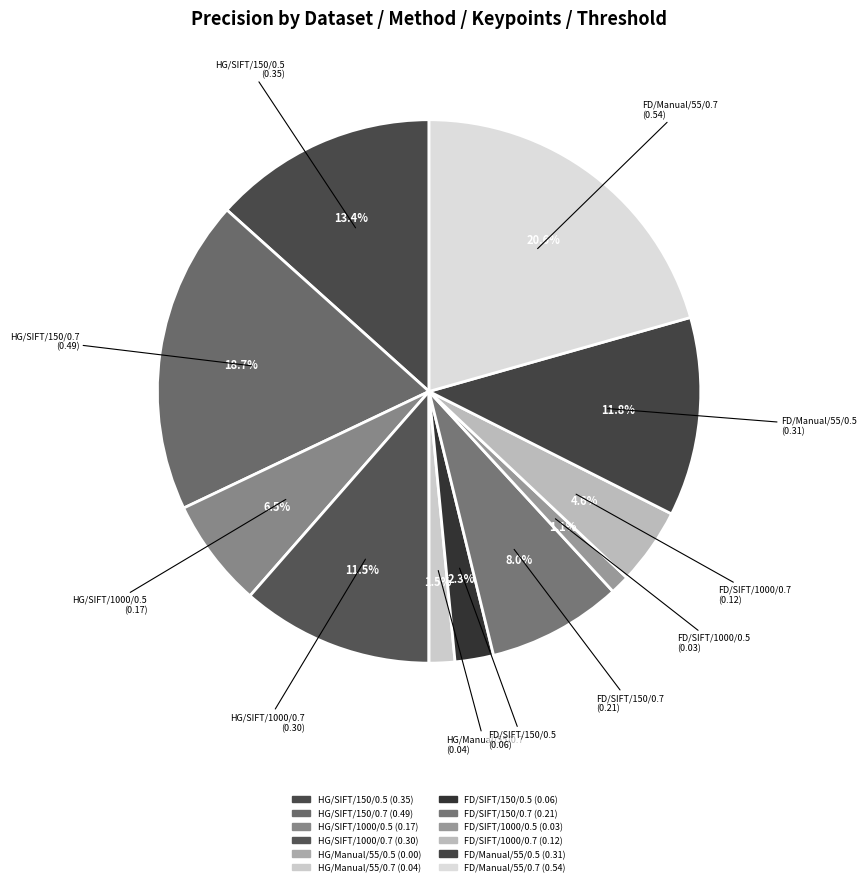

How many segments does this pie chart have?

12